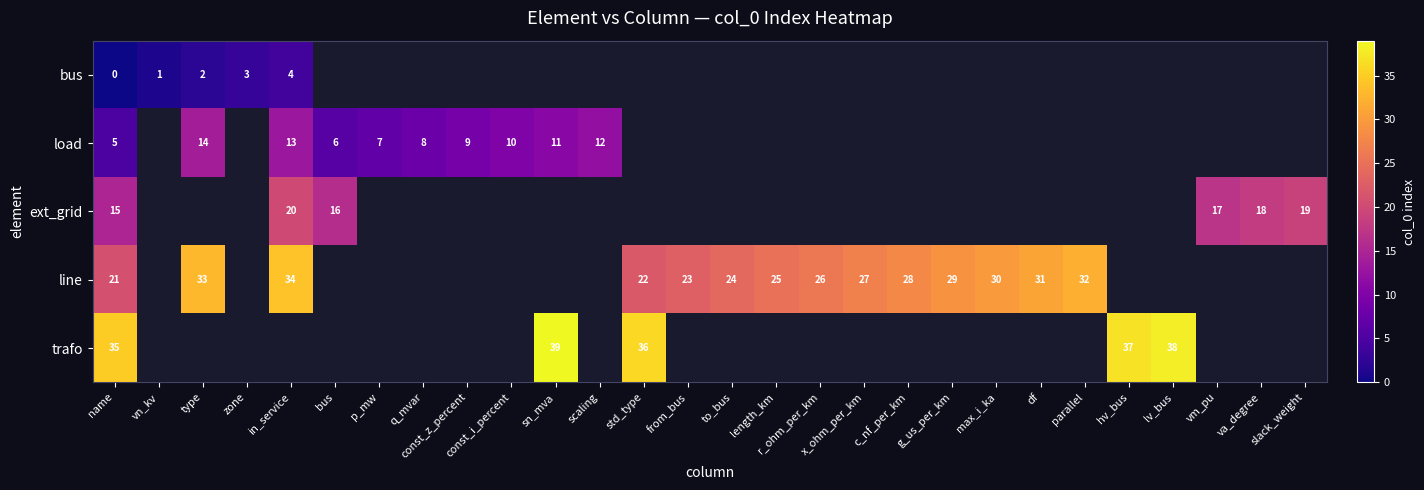

True or false: line has a value of 10 at in_service.

False